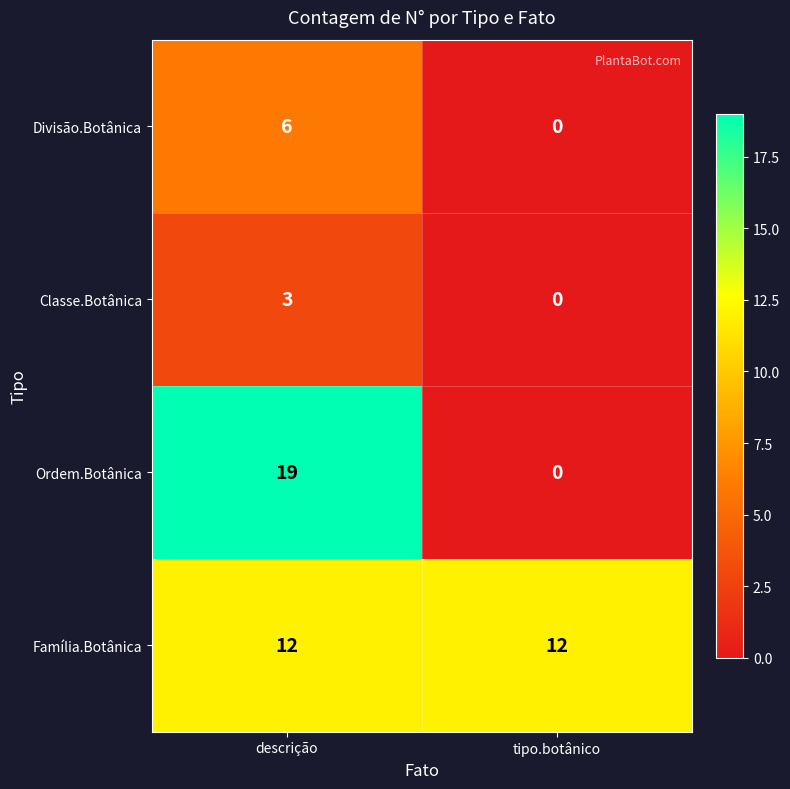

Which series has the widest spread of values?

Ordem.Botânica